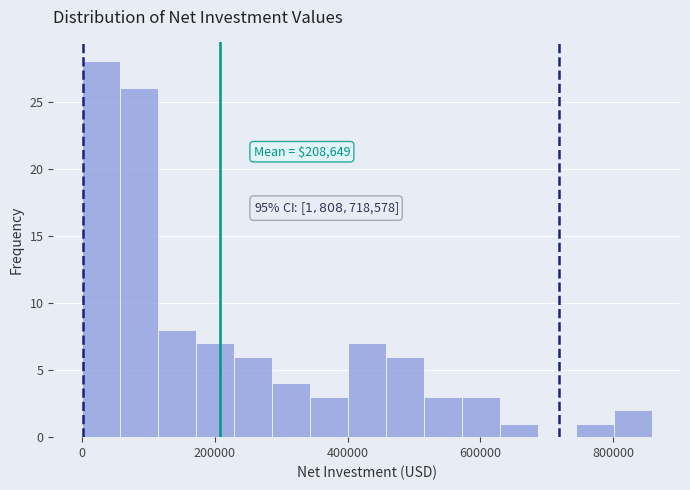

Around what value on the x-axis is the tallest bar? Give the approximate position of its centre, as read against the axis.

20000